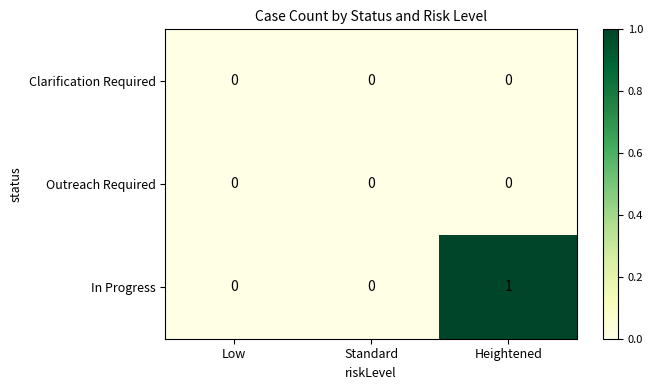

At which category is the sum across all series the highest?

Heightened